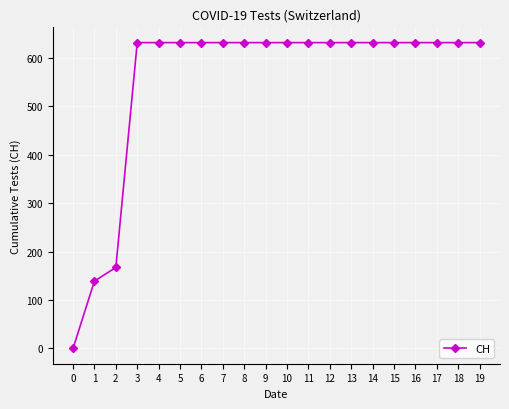

What is the maximum value shown in the chart?

631